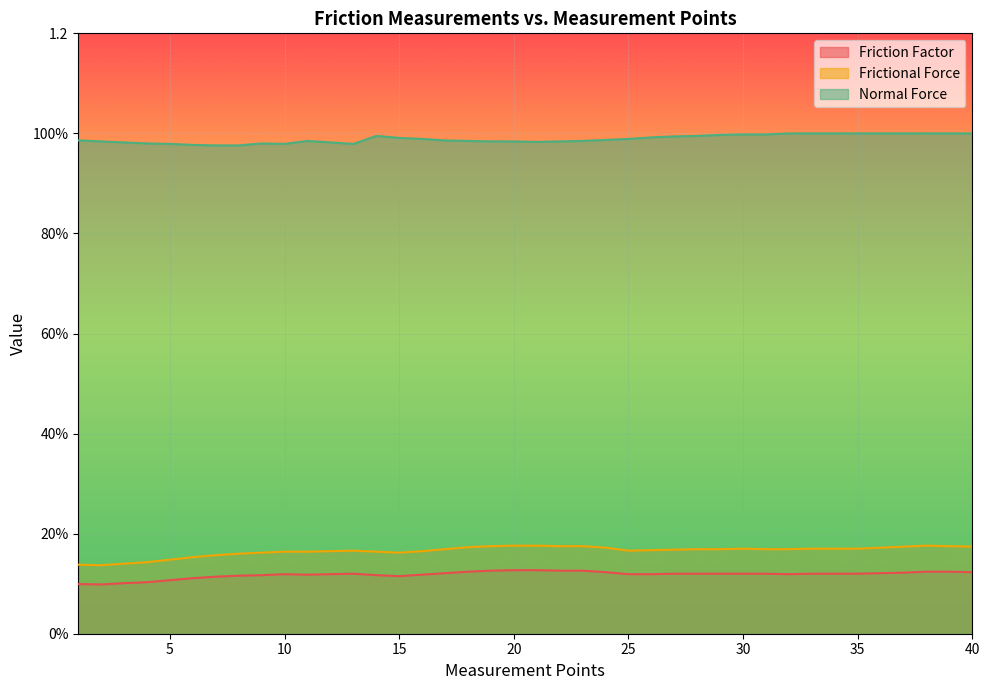

True or false: Friction Factor and Frictional Force cross at least once.

False